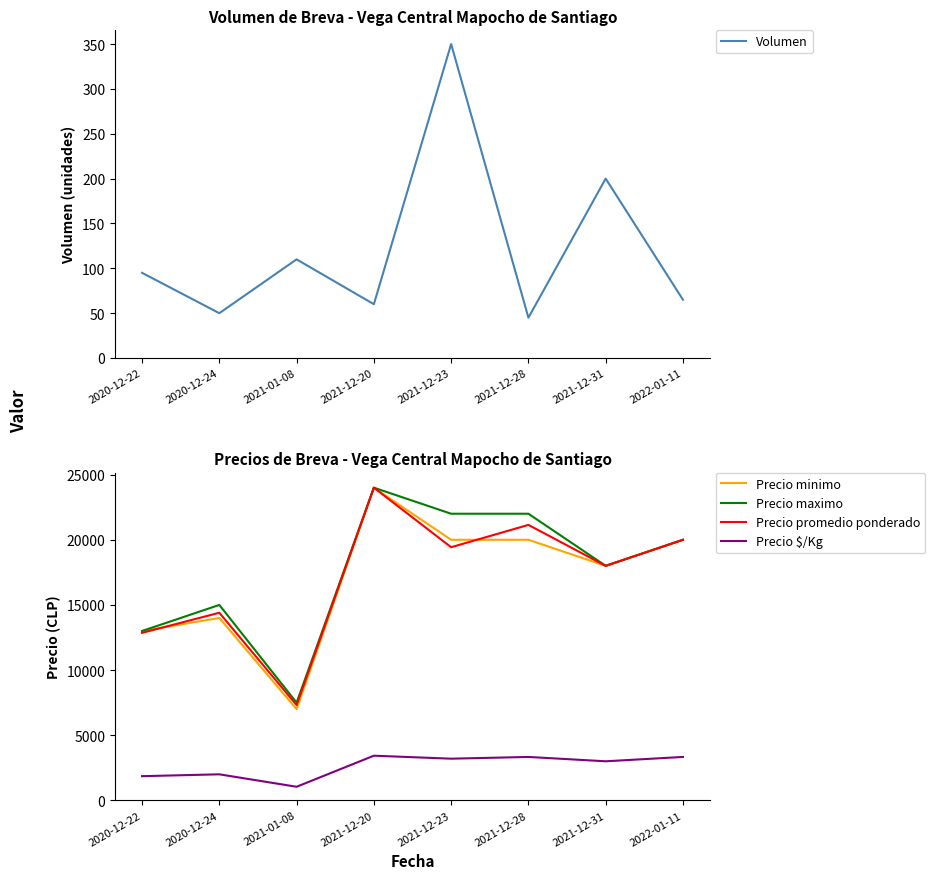

What are all the series names shown in the legend?

Volumen, Precio minimo, Precio maximo, Precio promedio ponderado, Precio $/Kg